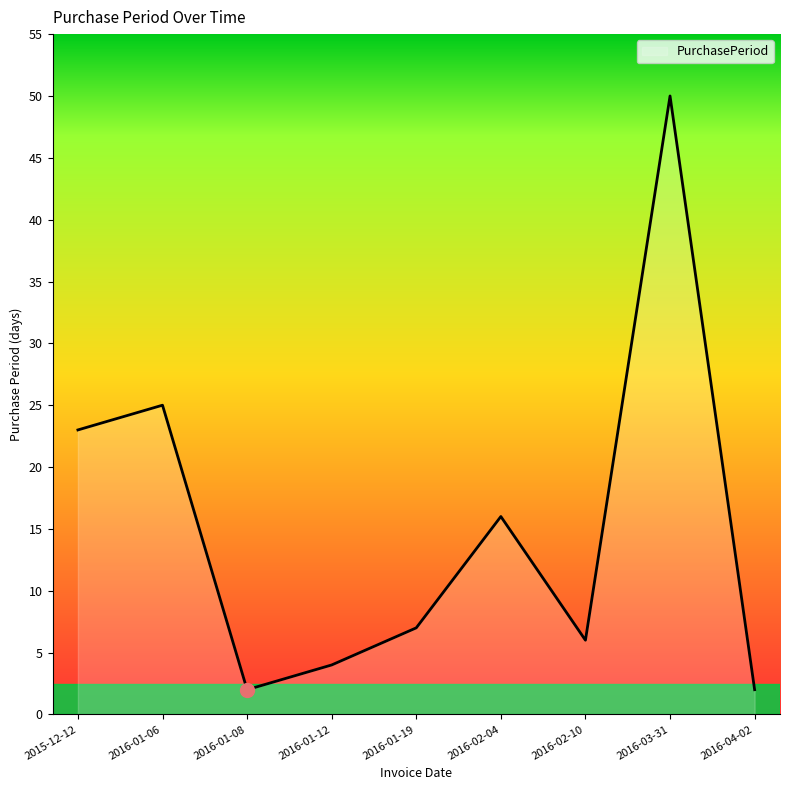

What is the minimum value shown in the chart?

2